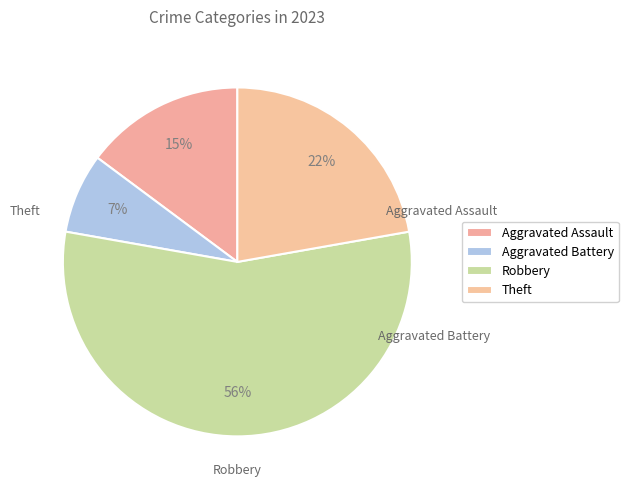

To the nearest percent, what is the difference between the largest and smallest slice percentages?

48%